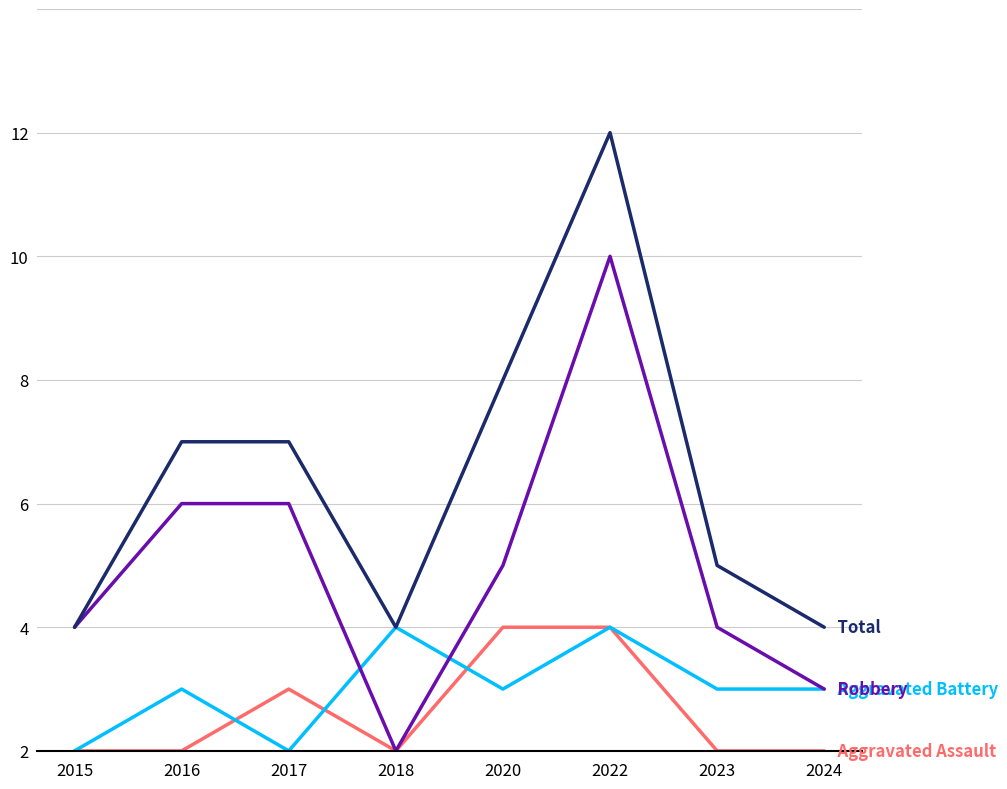

Does the chart display data point markers on the line(s)?

No